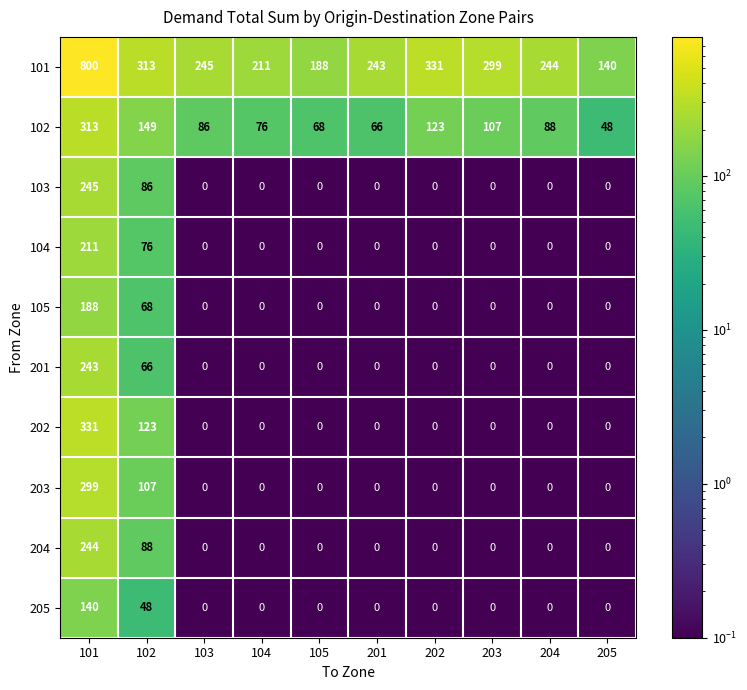

Which series has the largest total across all categories?

101